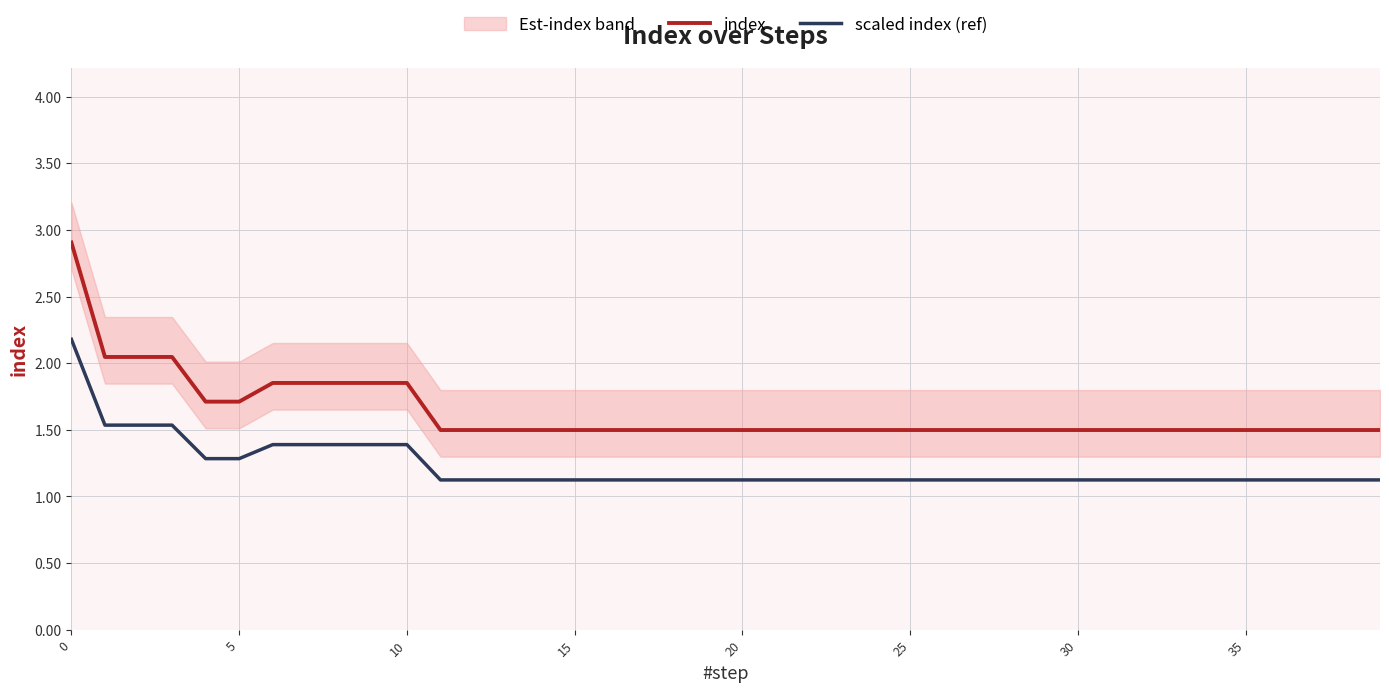

What is the spread (max minus min) of values at 13?

0.4